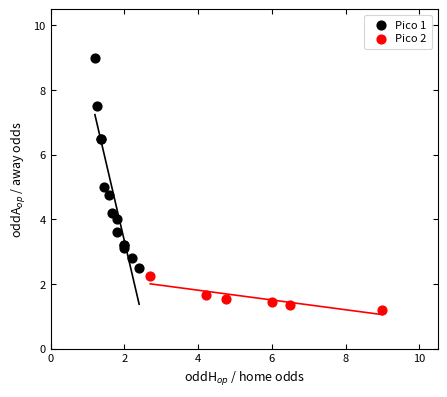

Which series contains the highest Y value?

Pico 1